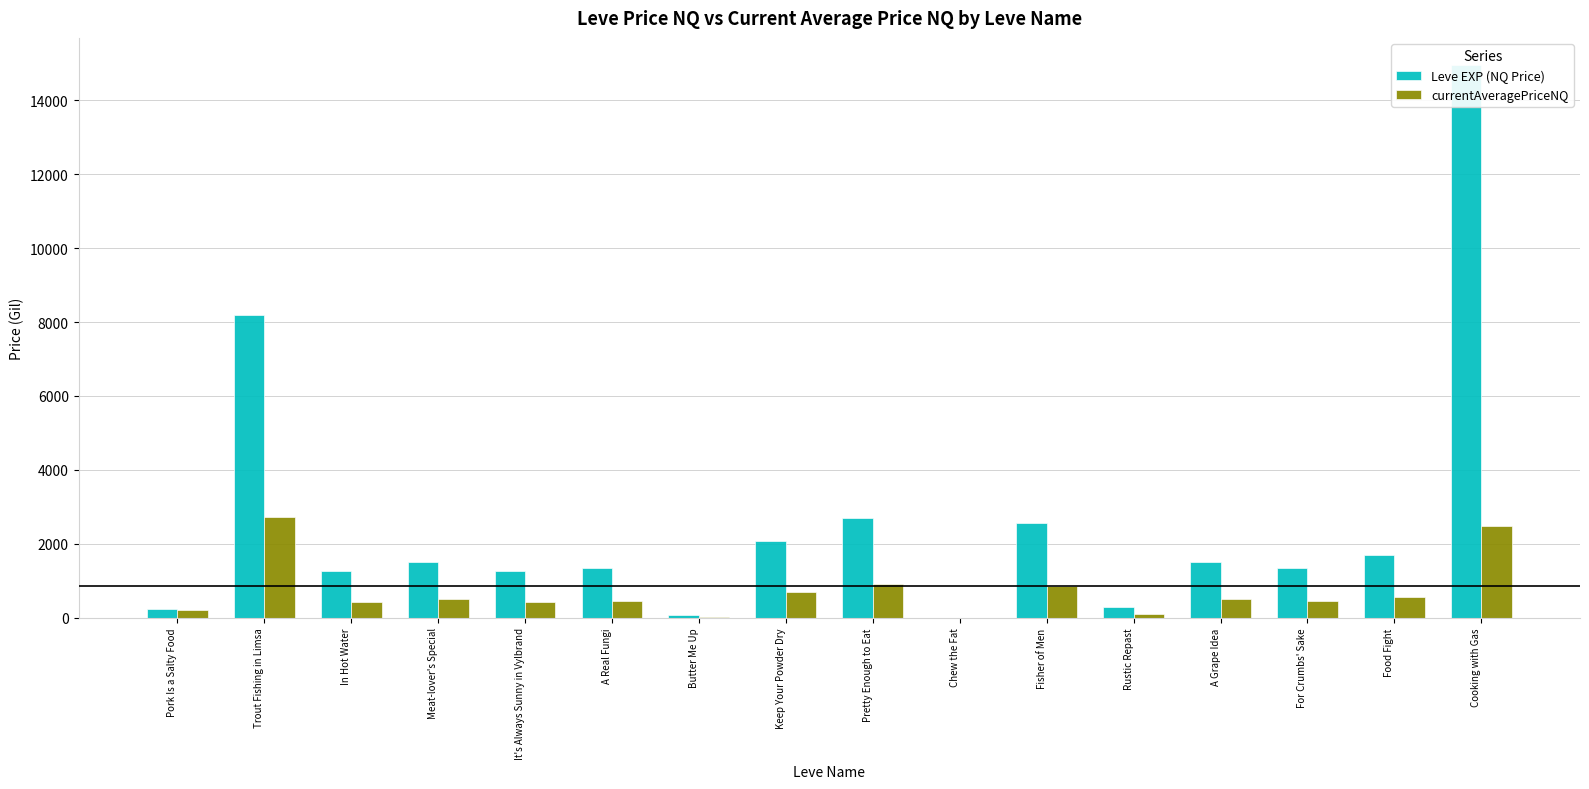

What is the label of the 1st bar from the left?

Pork Is a Salty Food